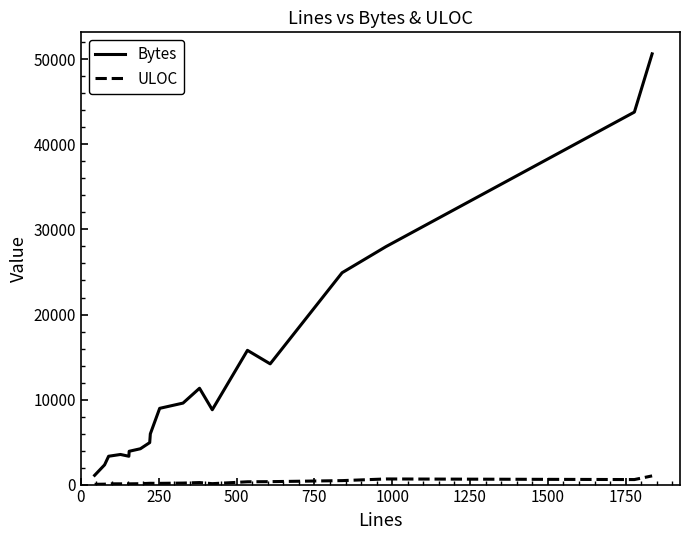

What is the highest value of the ULOC series?

1023